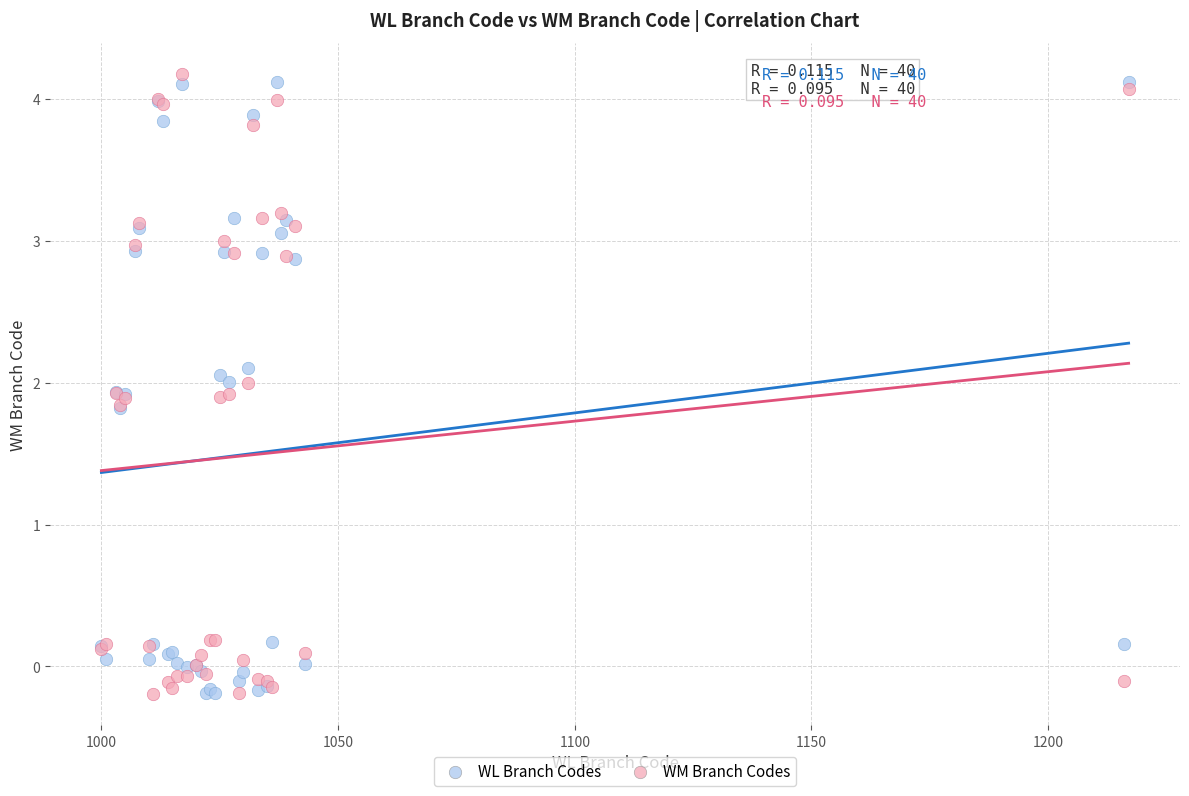

What are all the series names shown in the legend?

WL Branch Codes, WM Branch Codes